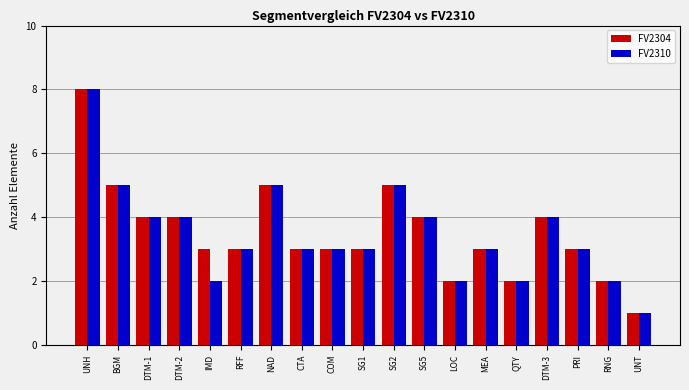

What is the value of the FV2310 bar at the 10th from the left?

3